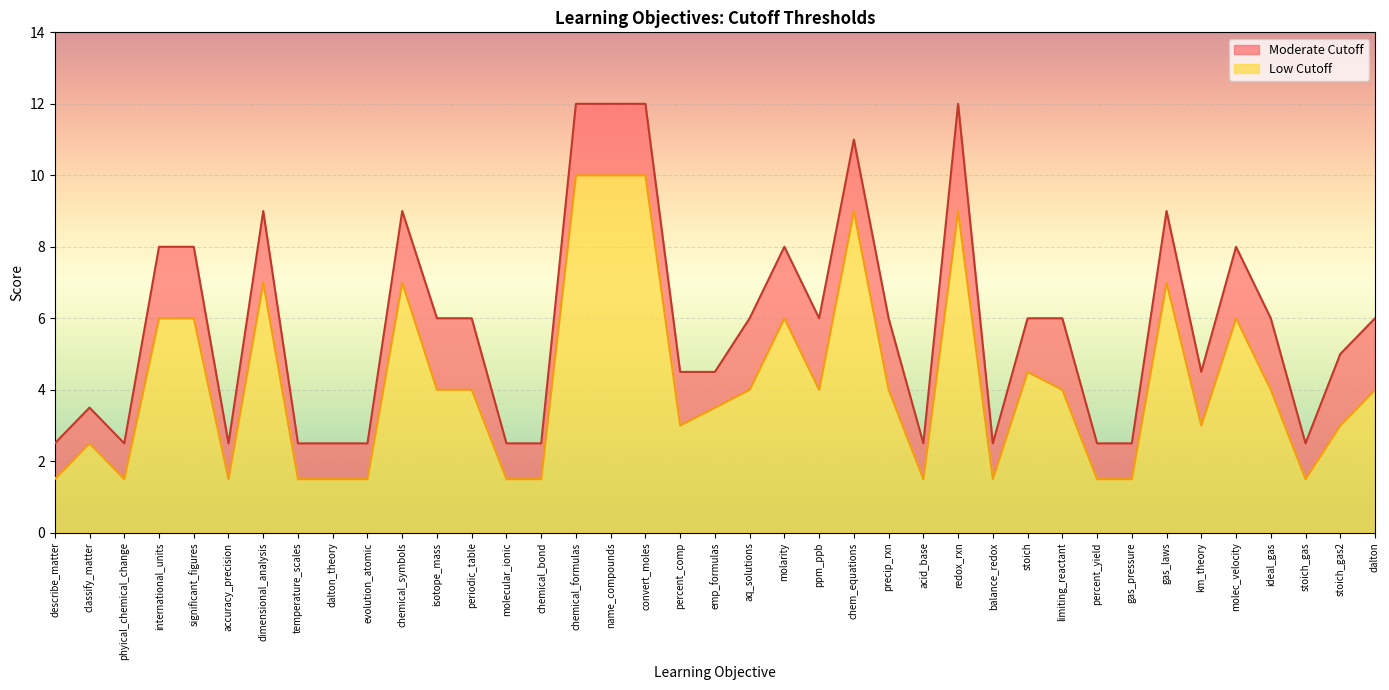

At which category does Low Cutoff reach its first local valley?

phyical_chemical_change